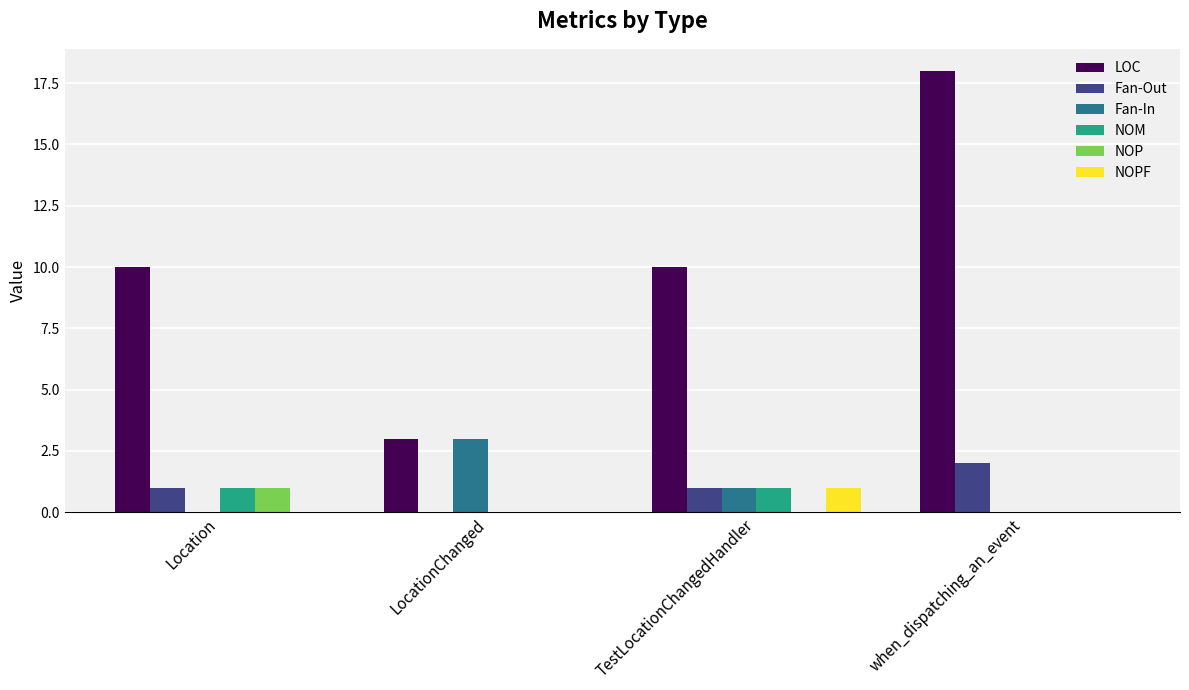

Is the value of LOC at TestLocationChangedHandler greater than the value of Fan-In at LocationChanged?

Yes